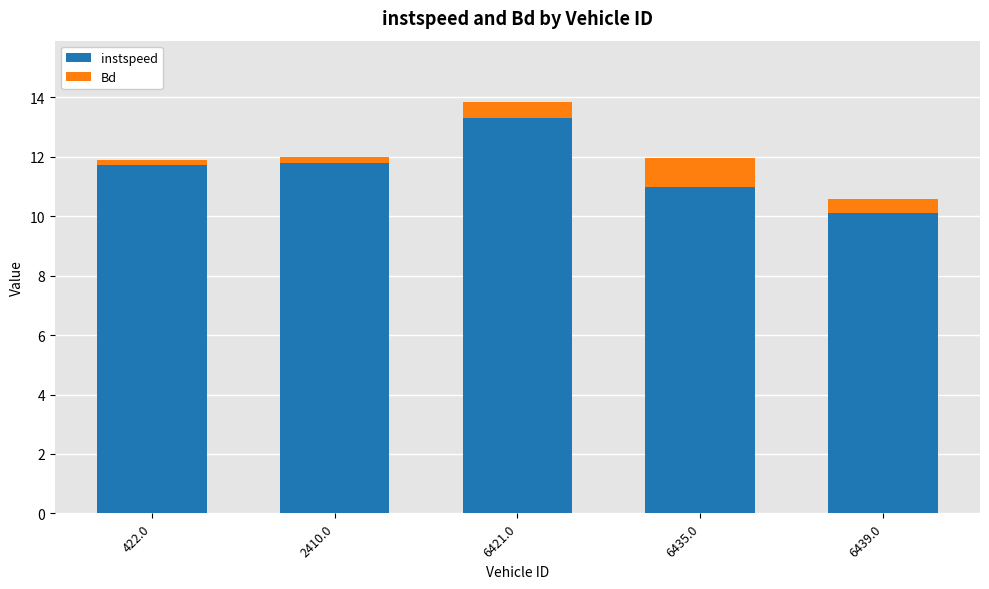

At which category is the sum across all series the highest?

6421.0